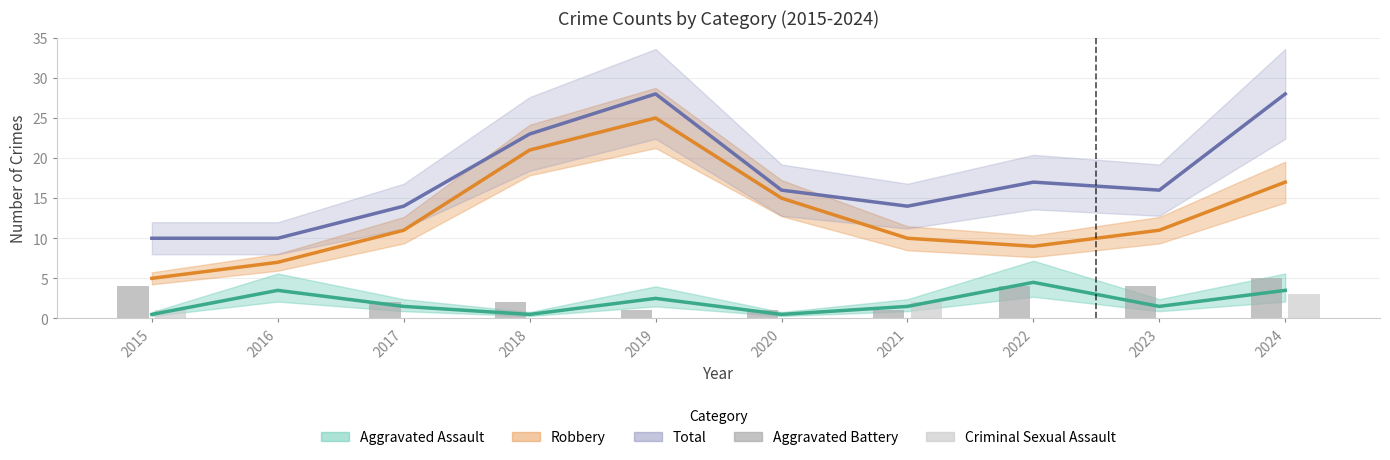

Which series changed the most between 2021 and 2022?

Aggravated Battery